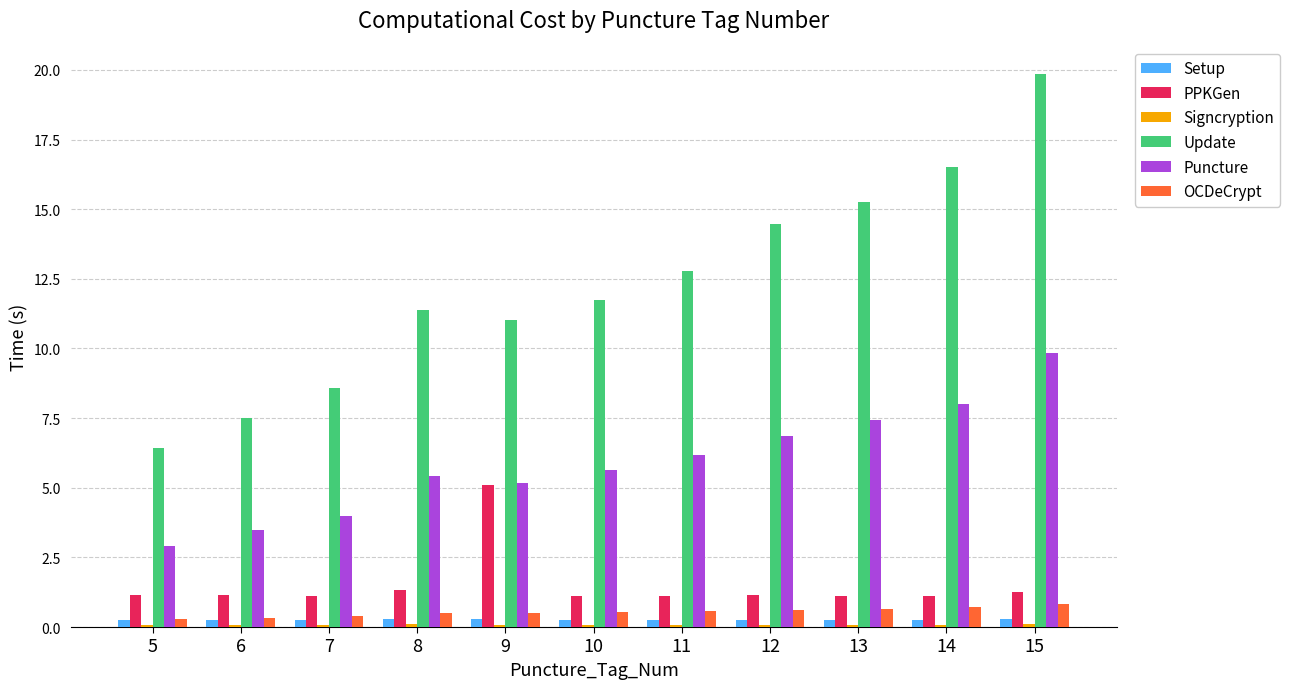

The value of Puncture at 9 is 3.5. True or false?

False